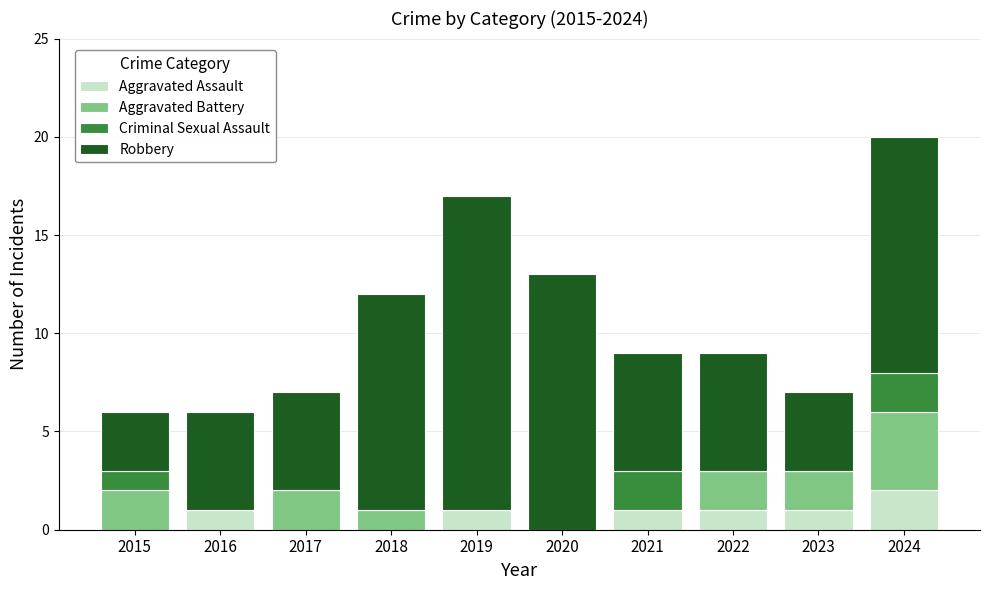

At which category is the sum across all series the highest?

2024